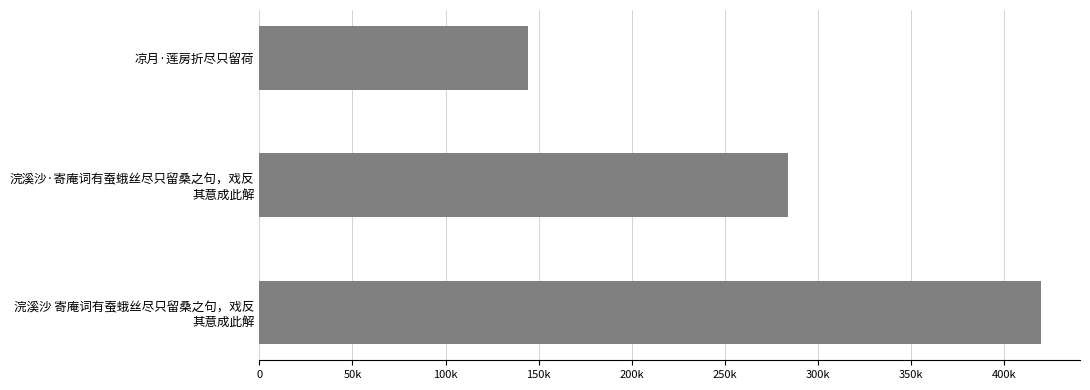

List the labels in order of value, smallest first.

凉月·莲房折尽只留荷, 浣溪沙·寄庵词有蚕蛾丝尽只留桑之句，戏反
其意成此解, 浣溪沙 寄庵词有蚕蛾丝尽只留桑之句，戏反
其意成此解